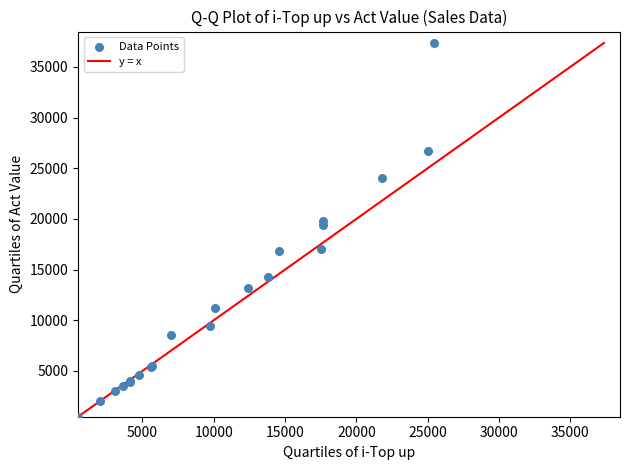

What Y value in the scatter plot is closest to 18930?

19364.3